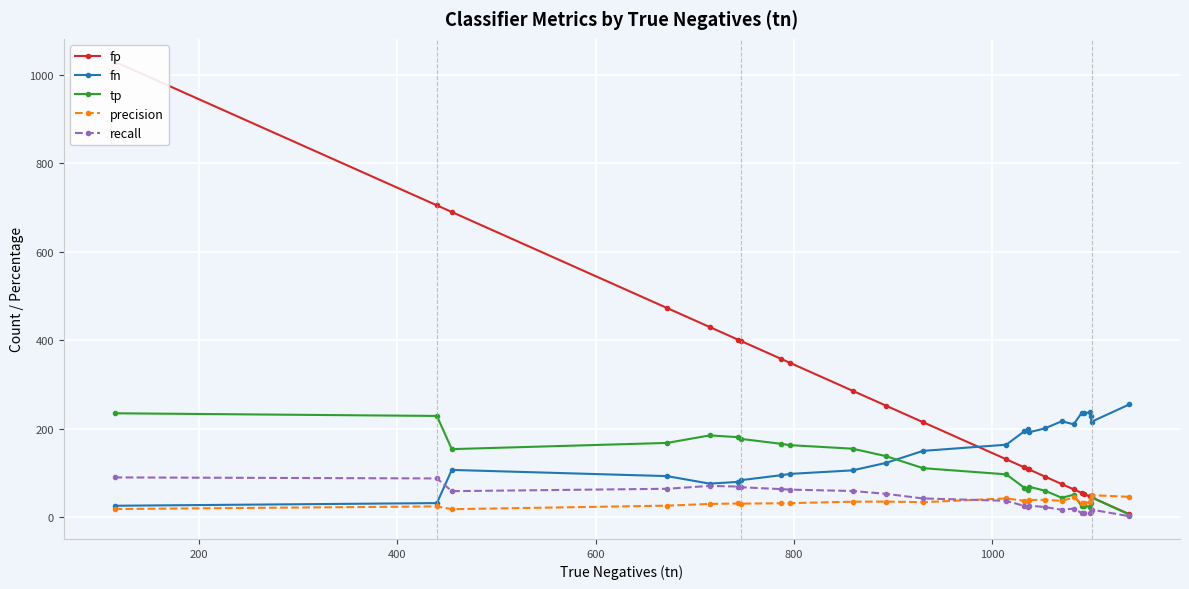

What is the maximum value for precision?

50.0